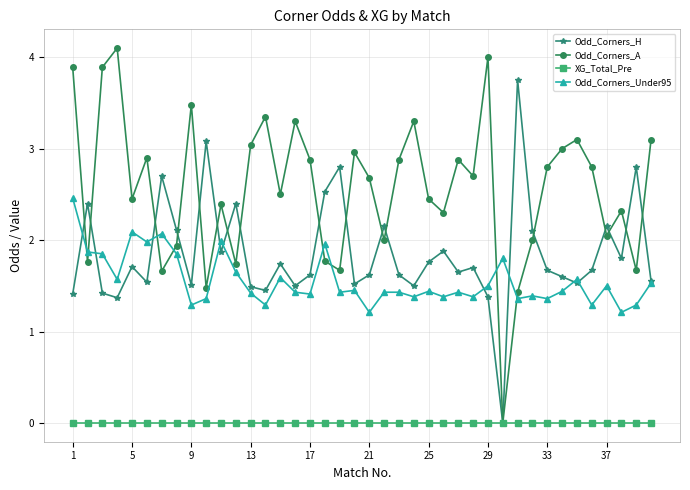

How many data points in Odd_Corners_H are above 1?

39